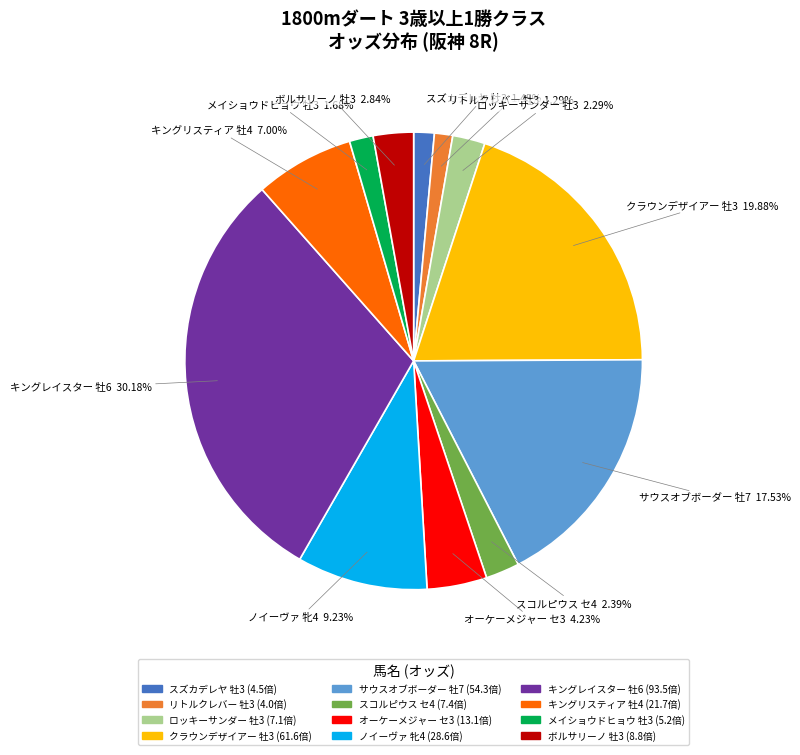

The リトルクレバー slice represents 15% of the pie. True or false?

False